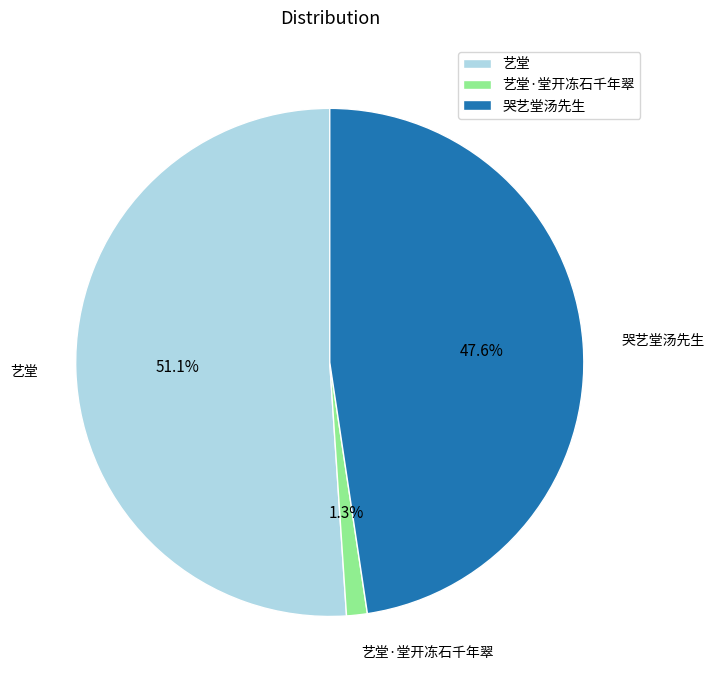

Which slice is the largest?

艺堂